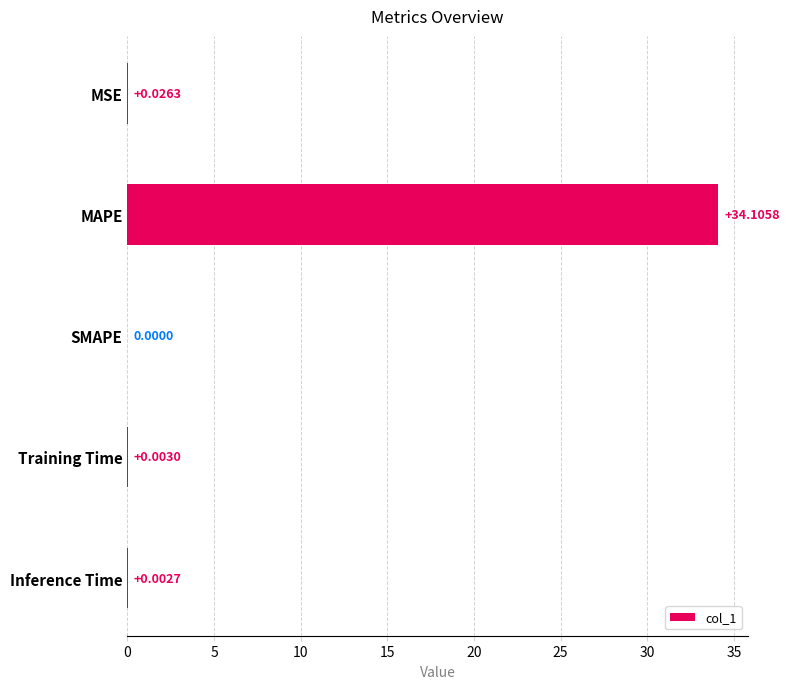

How many values are above zero?

4